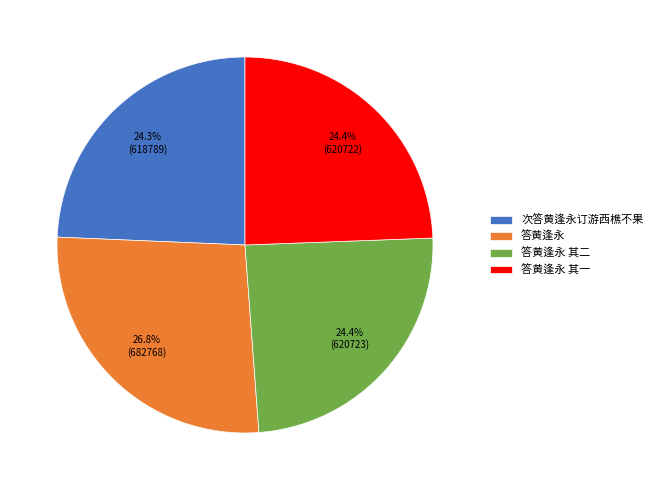

Does any single category account for the majority?

No